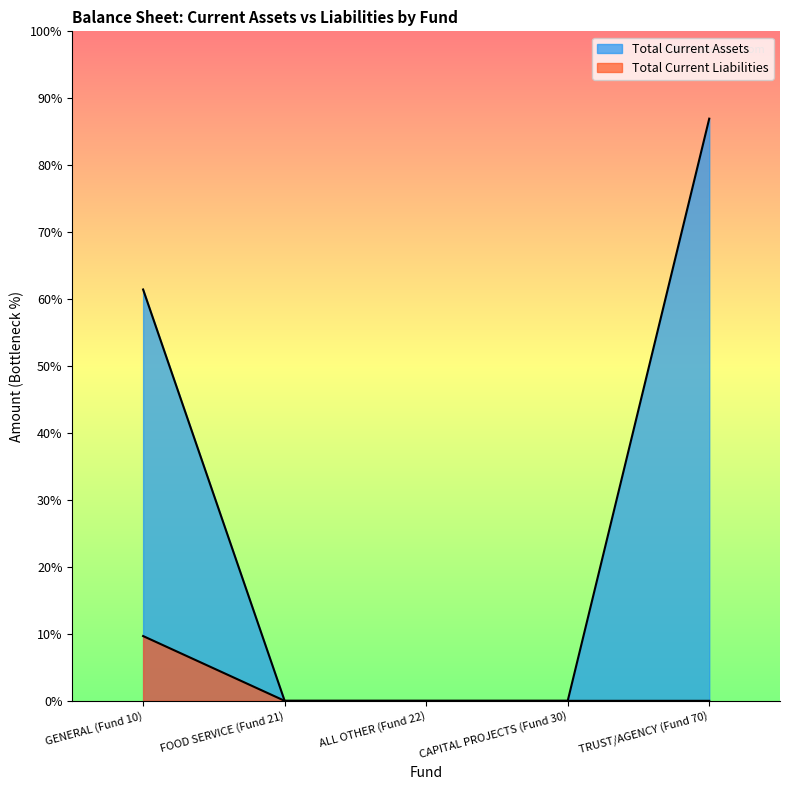

How many values in Total Current Liabilities are above zero?

1